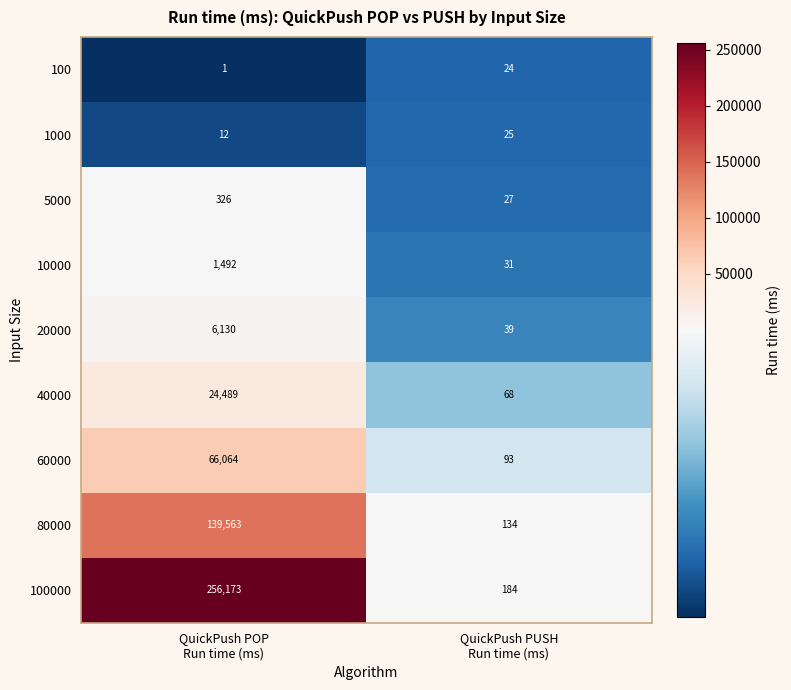

Which category has the highest value across all series?

QuickPush POP
Run time (ms)